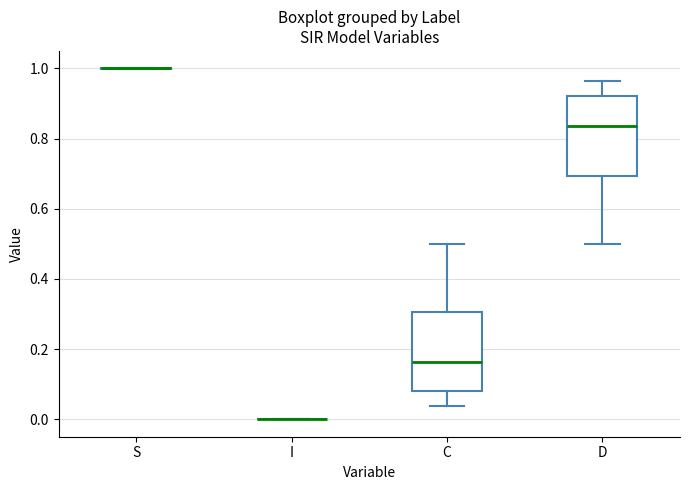

Reading left to right, transcribe this box plot: for each box, give where its median line is, the range the box spans, and where its two whiskers end, as read against the y-axis. The values are not printed on the chart, so give them approximately, as read against the axis.

S: box collapsed to a line at 1.00, whiskers 1.00 to 1.00
I: box collapsed to a line at 0.00, whiskers 0.00 to 0.00
C: median 0.16, box 0.08 to 0.30, whiskers 0.04 to 0.50
D: median 0.84, box 0.70 to 0.92, whiskers 0.50 to 0.96